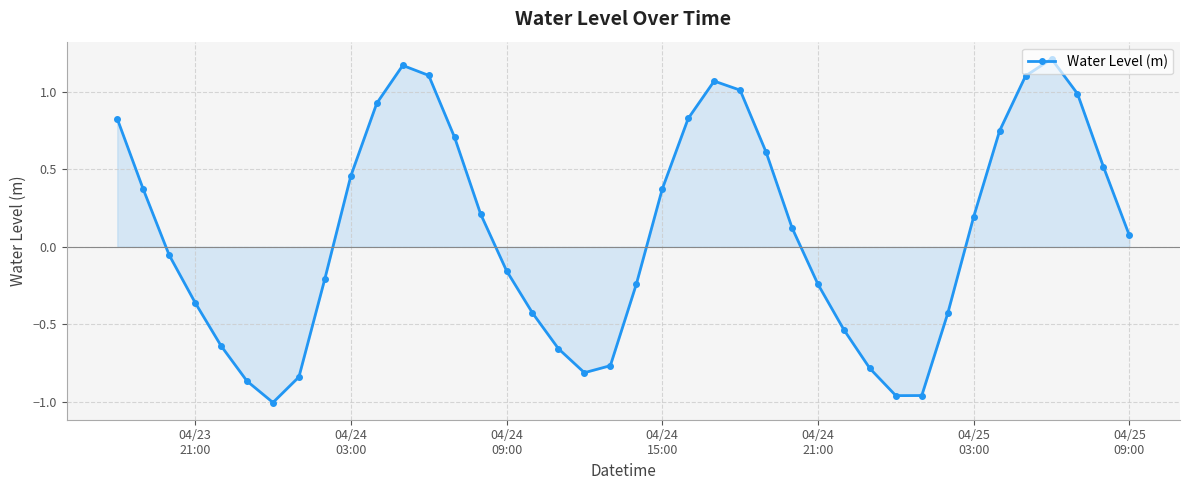

How many lines are shown in the chart?

1